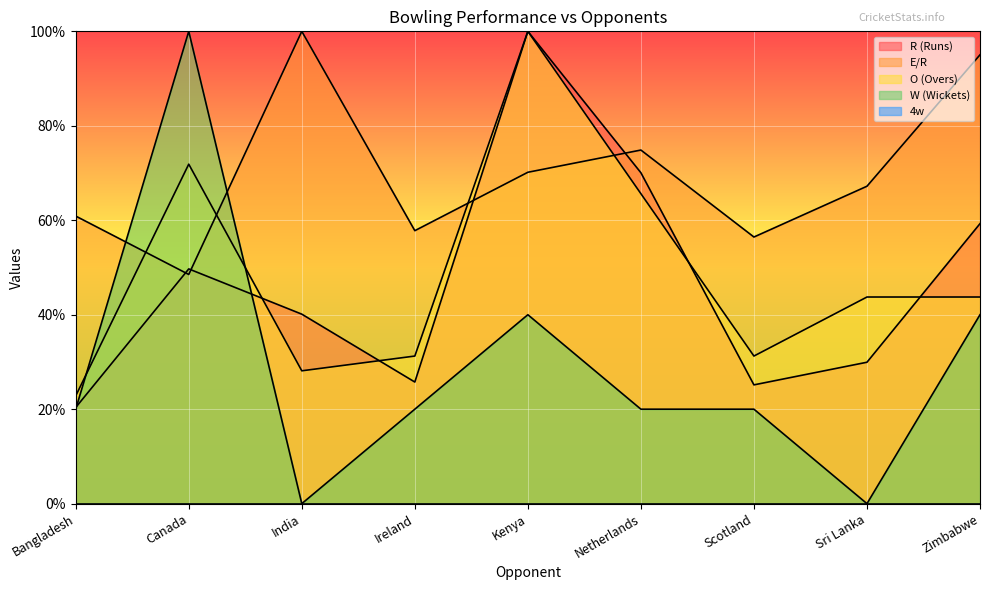

After their last crossing, which series has the higher values: E/R or R (Runs)?

E/R